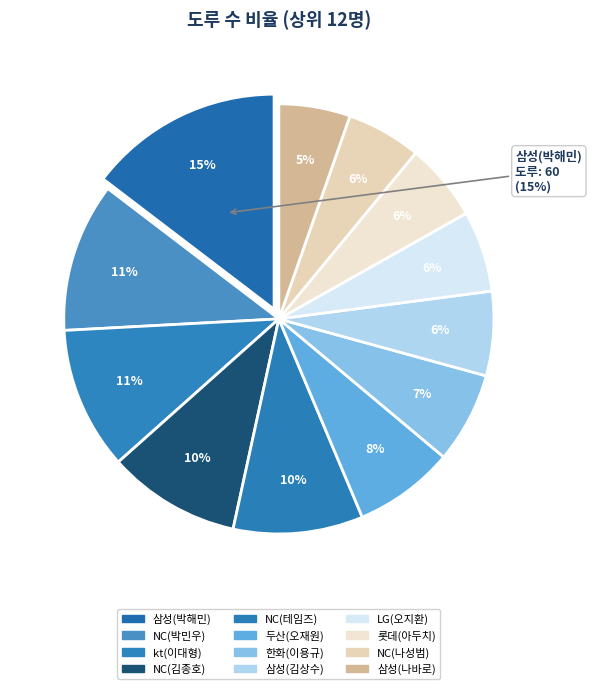

Is the sum of NC(박민우) and 롯데(아두치) greater than half?

No